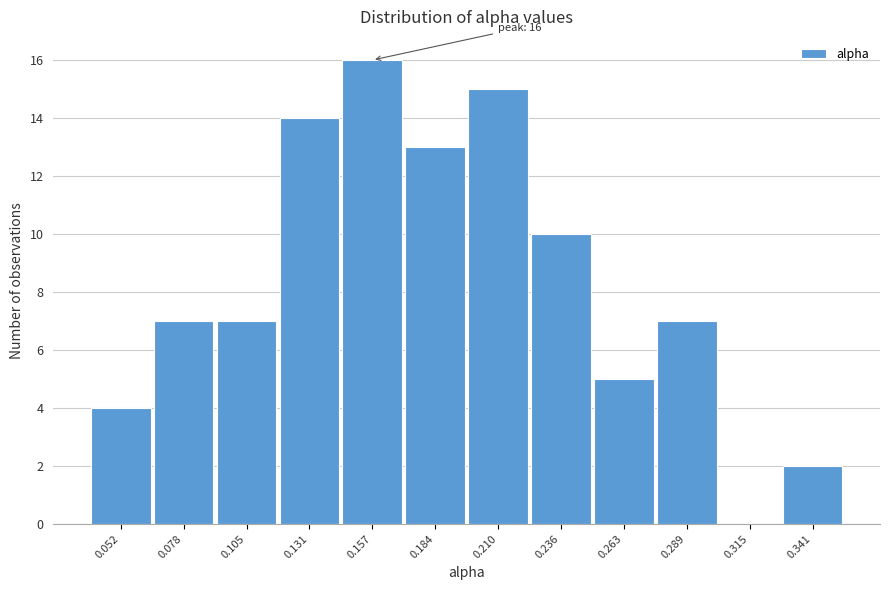

Reading right to left, transcribe all the data shown in this chart.

0.341=2	0.315=0	0.289=7	0.263=5	0.236=10	0.210=15	0.184=13	0.157=16	0.131=14	0.105=7	0.078=7	0.052=4